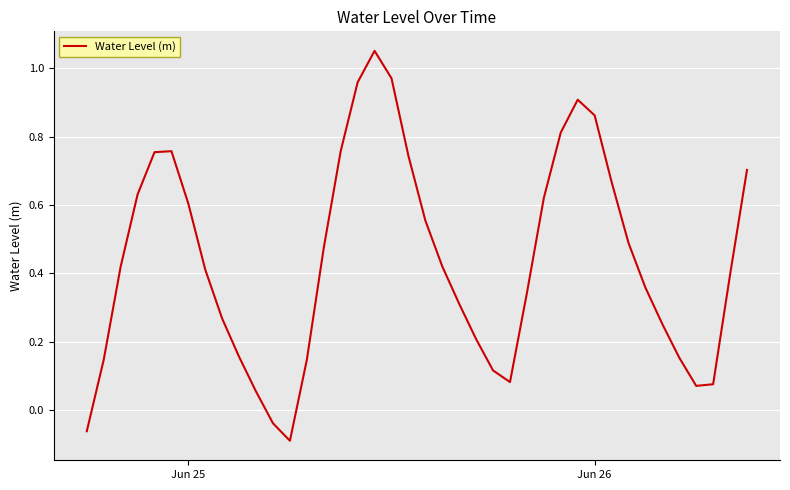

How many lines are shown in the chart?

1